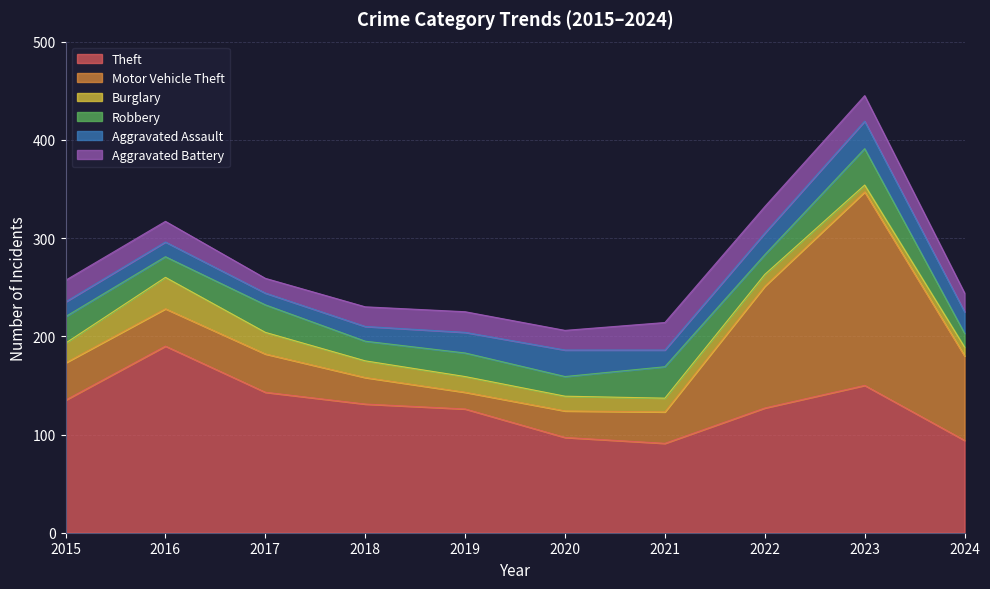

At how many categories does at least one series exceed 186?

2